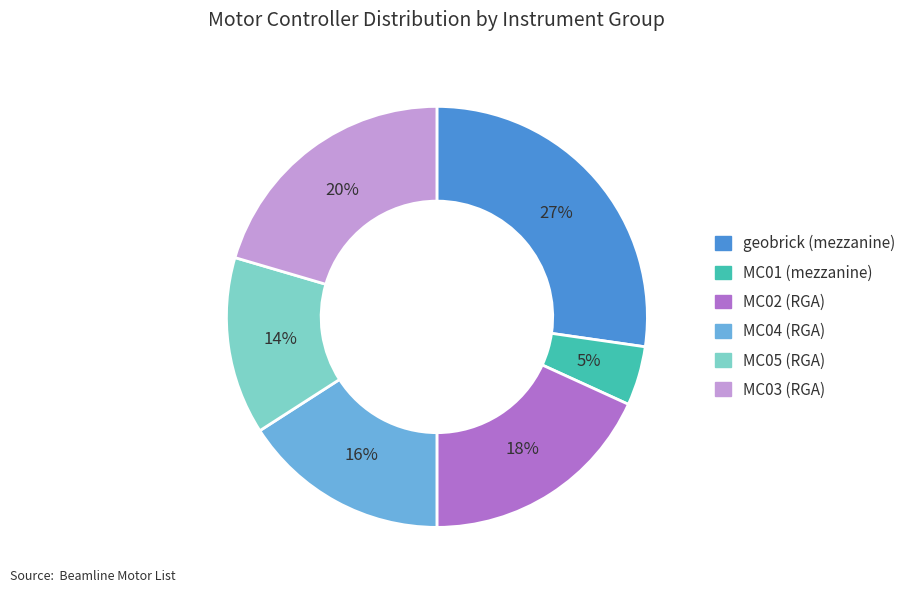

Is it true that MC04 (RGA) is 29% of the pie?

False